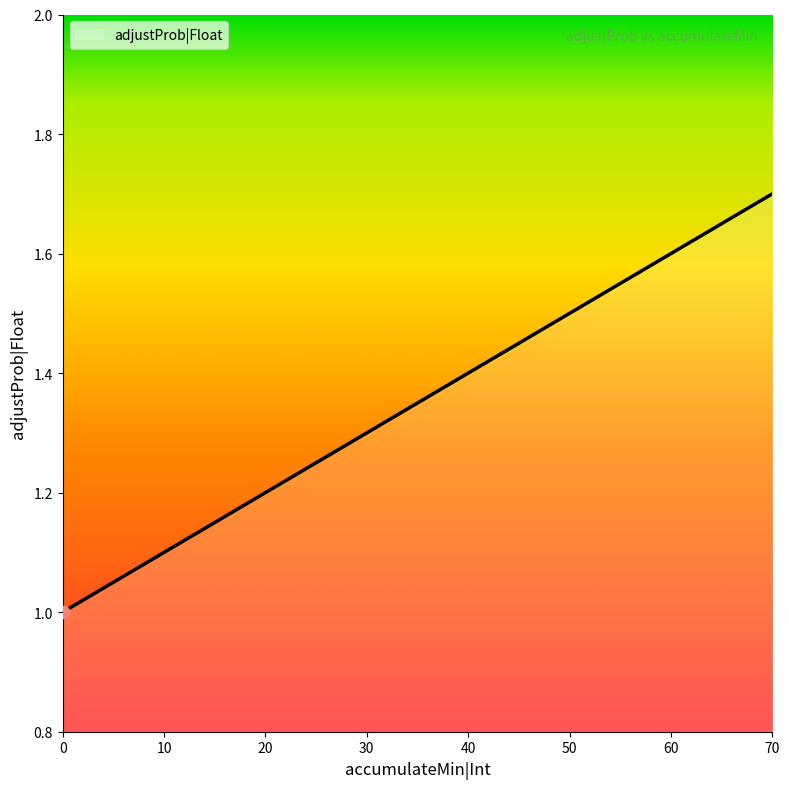

Between 0 and 70, which is larger?

70